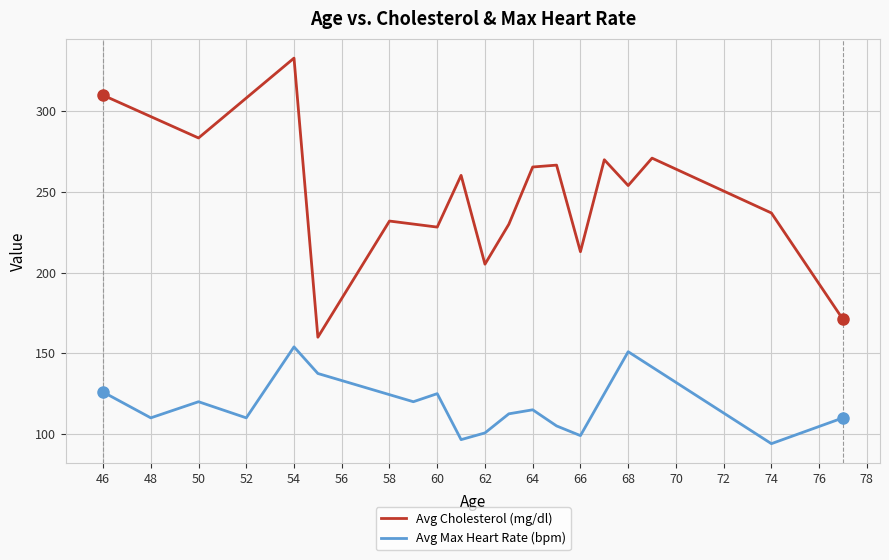

What is the maximum value for Avg Cholesterol (mg/dl)?

333.0